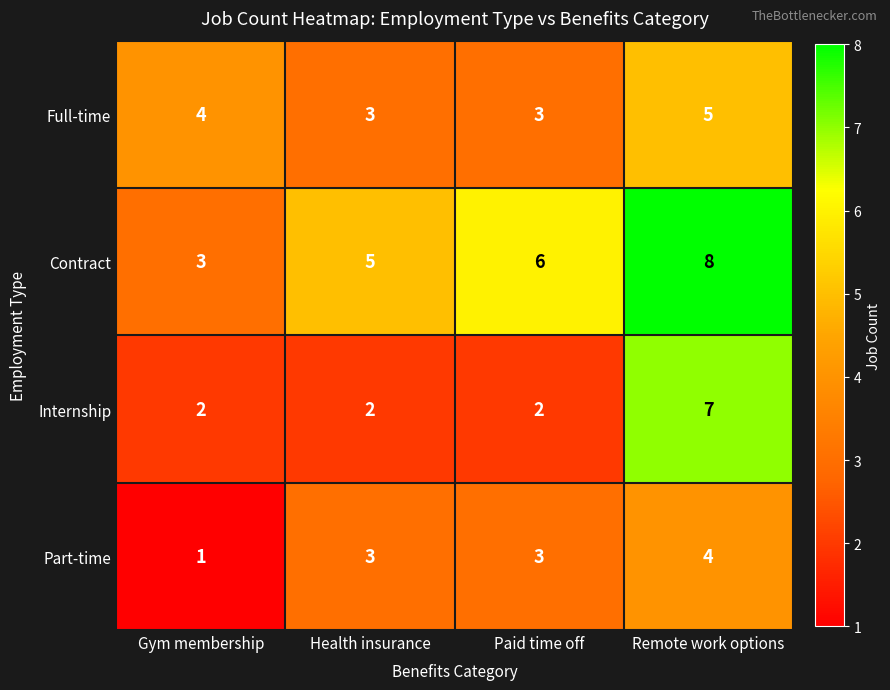

At which label is Contract closest to 5?

Health insurance